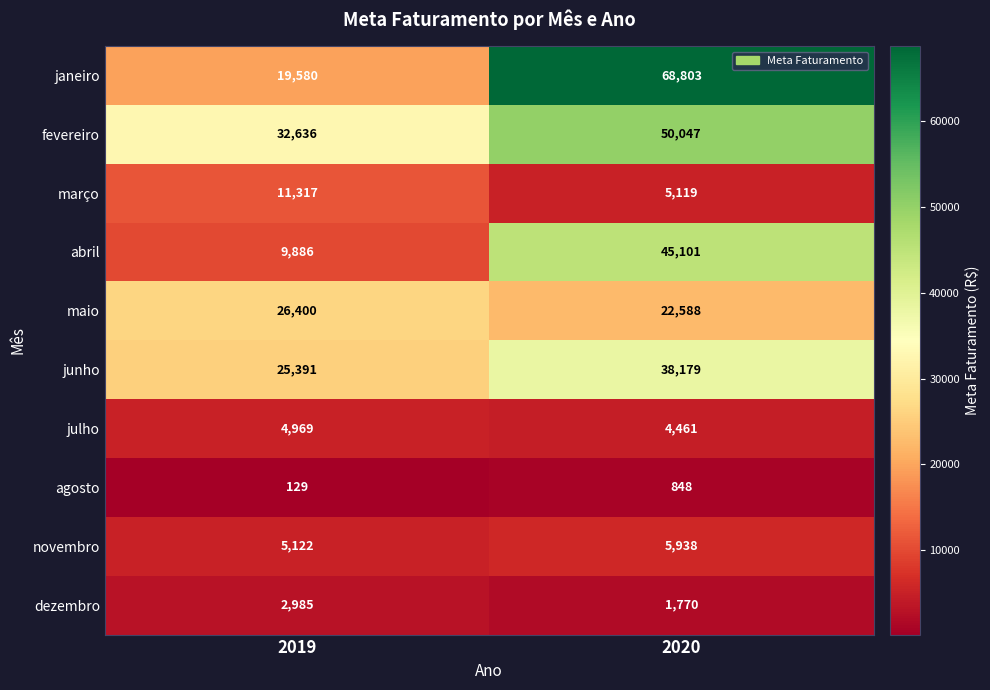

What is the difference between the highest and lowest values at 2019?

32507